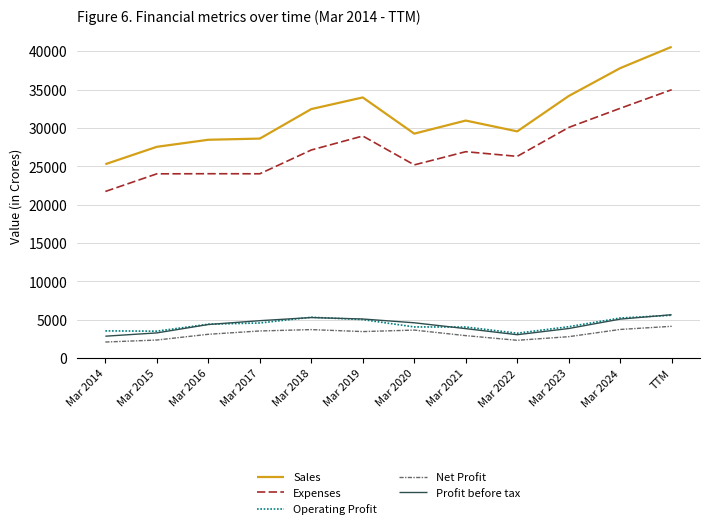

Which category has the lowest value in the Sales series?

Mar 2014